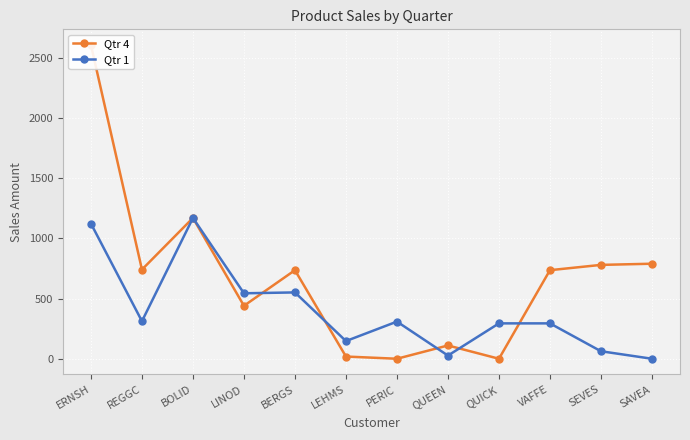

What value does the Qtr 1 series have at LINOD?

544.0